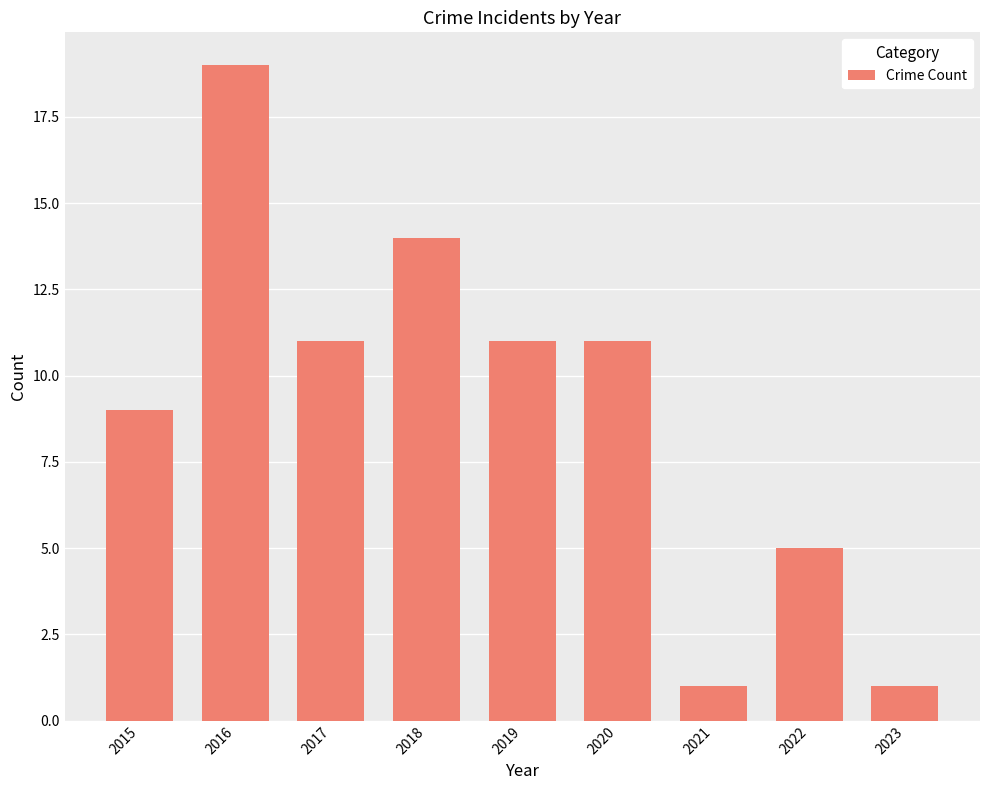

What is the greatest value displayed?

19